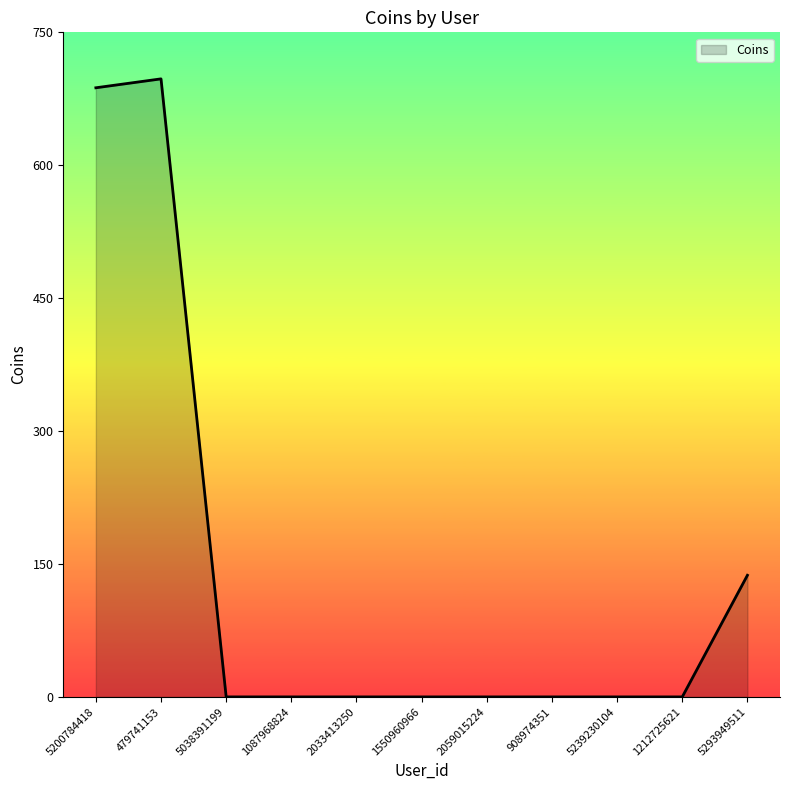

Where is the data nearest to the value 348?

5293949511